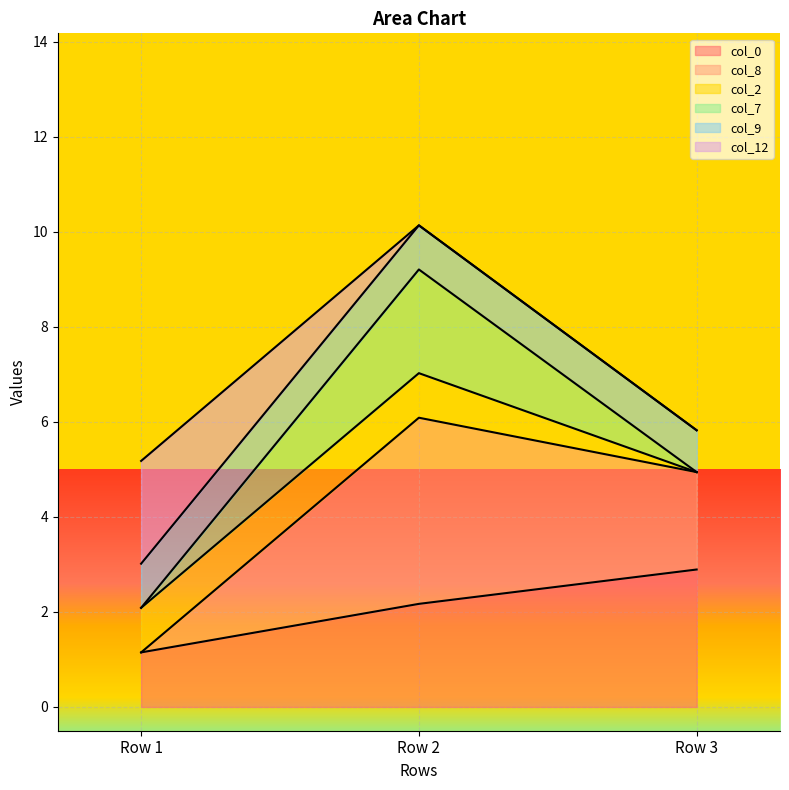

At which category is the sum across all series the highest?

Row 2